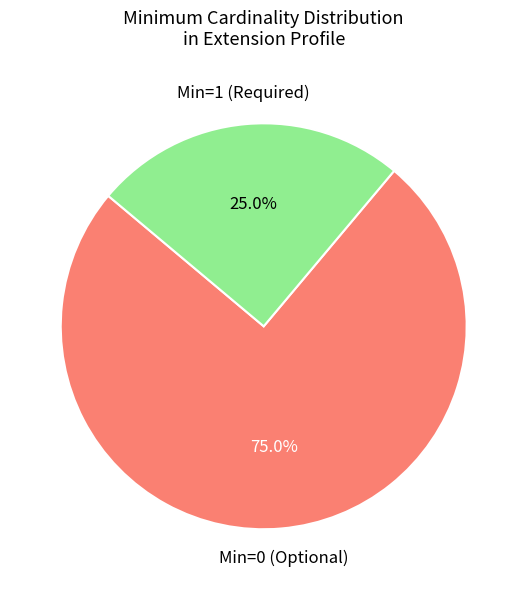

Is there any slice that represents more than half of the pie?

Yes